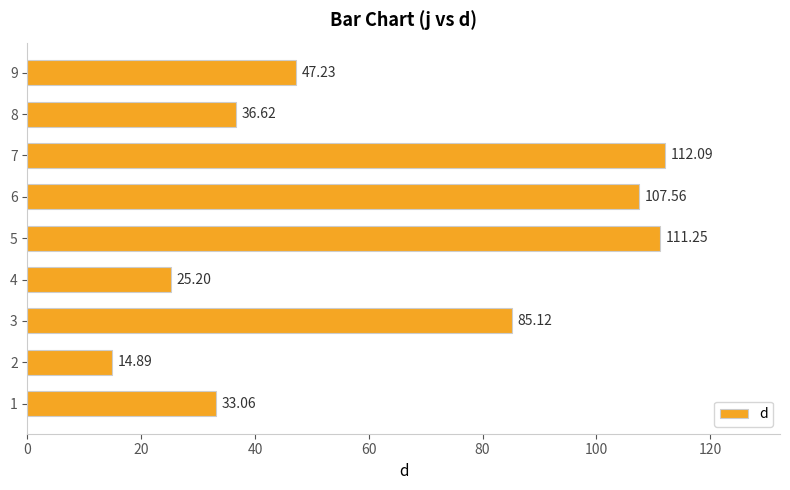

Does the chart contain any negative values?

No